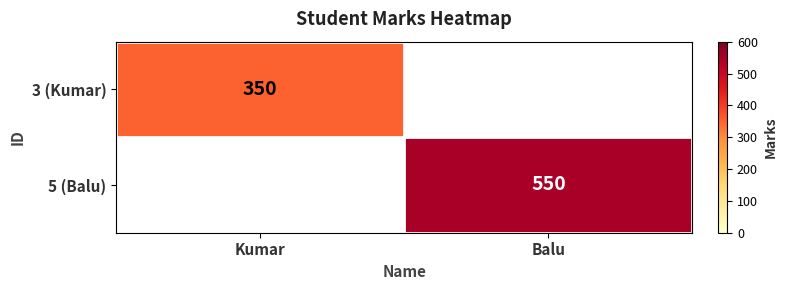

The 5 (Balu) series shows 776 at Balu. True or false?

False